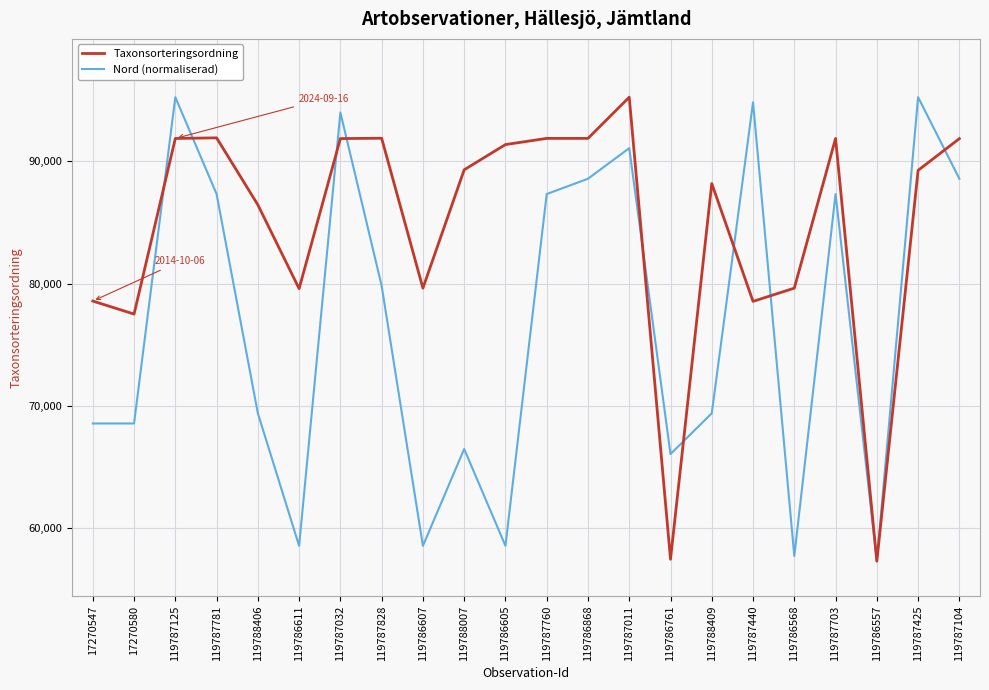

After their last crossing, which series has the higher values: Taxonsorteringsordning or Nord (normaliserad)?

Taxonsorteringsordning